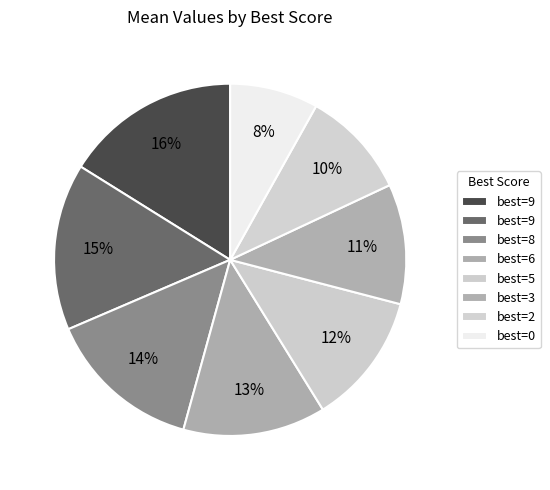

How many slices are in this pie chart?

8